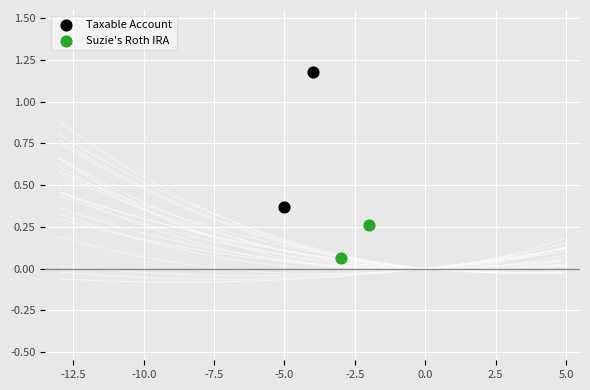

Which series contains the highest Y value?

Taxable Account